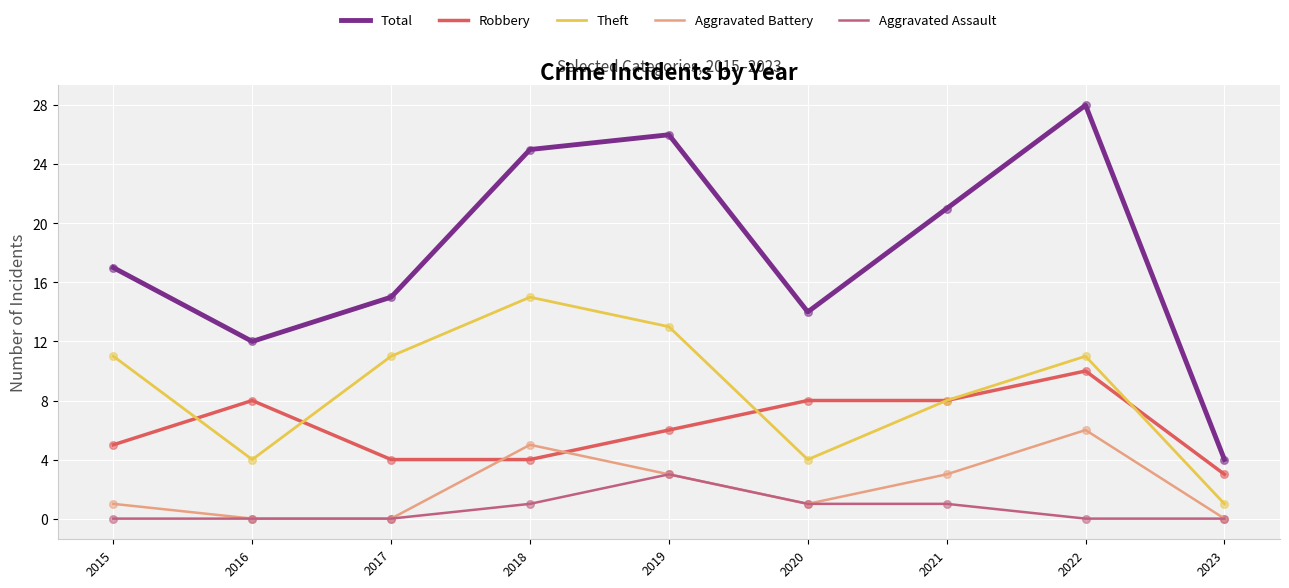

Is the value of Robbery at 2022 greater than the value of Total at 2023?

Yes